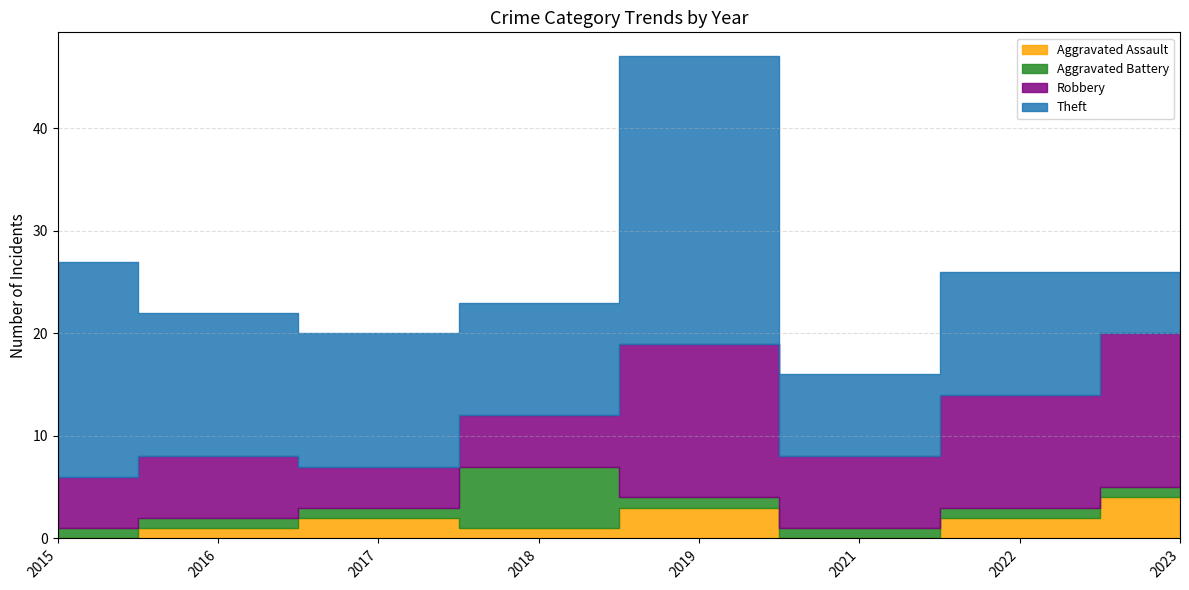

Rank the series by their maximum value, from highest to lowest.

Theft, Robbery, Aggravated Battery, Aggravated Assault